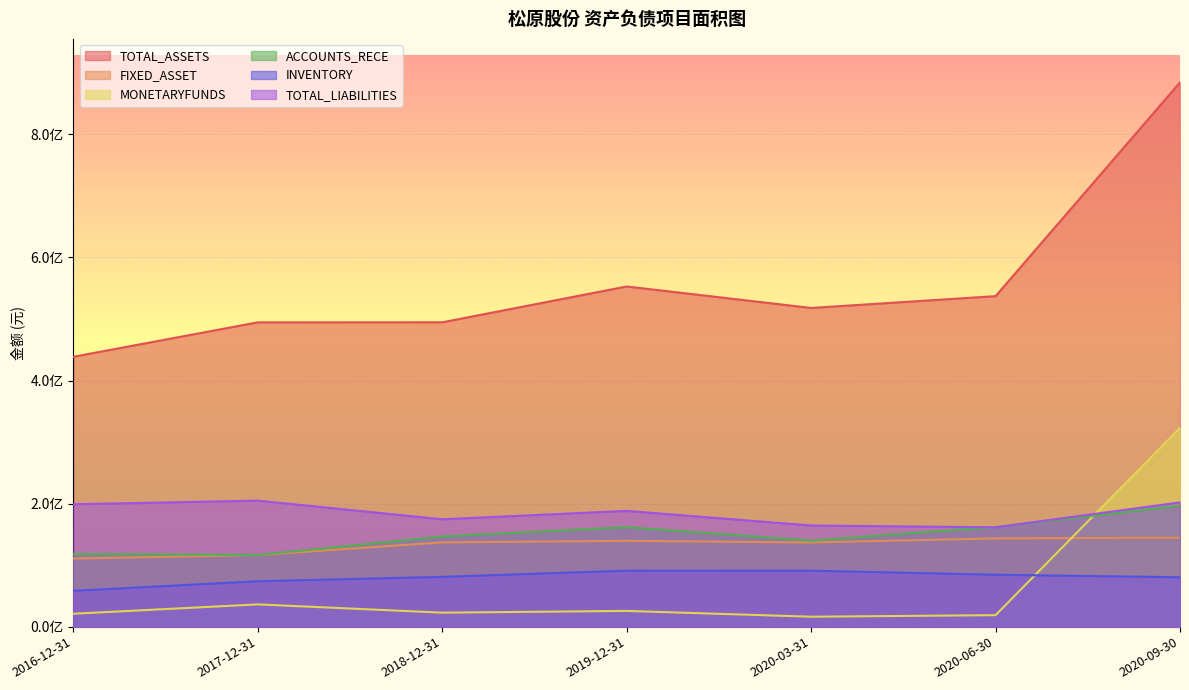

Which series has the largest range (max minus min)?

TOTAL_ASSETS